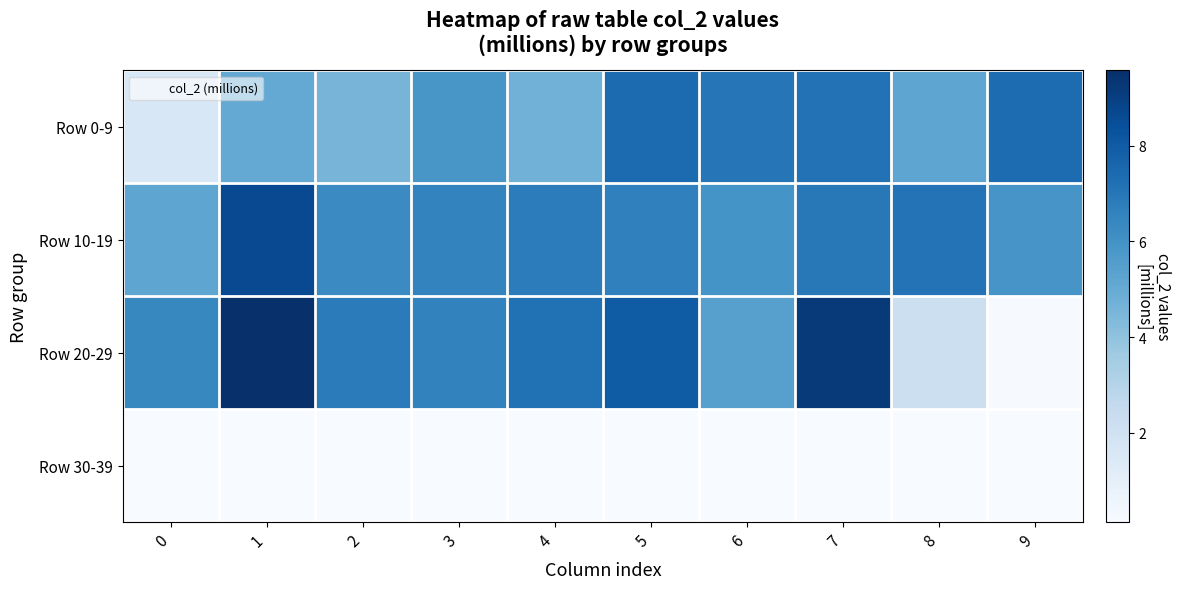

What is the total value across all series at 7?

23.4